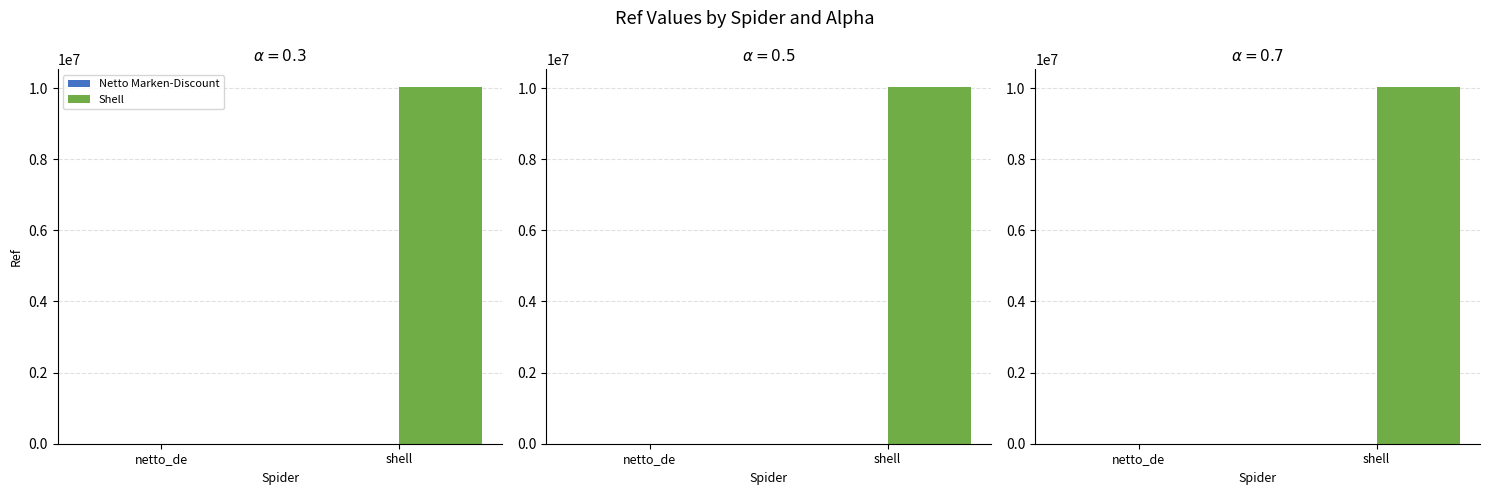

What is the total value across all series at netto_de?

3567